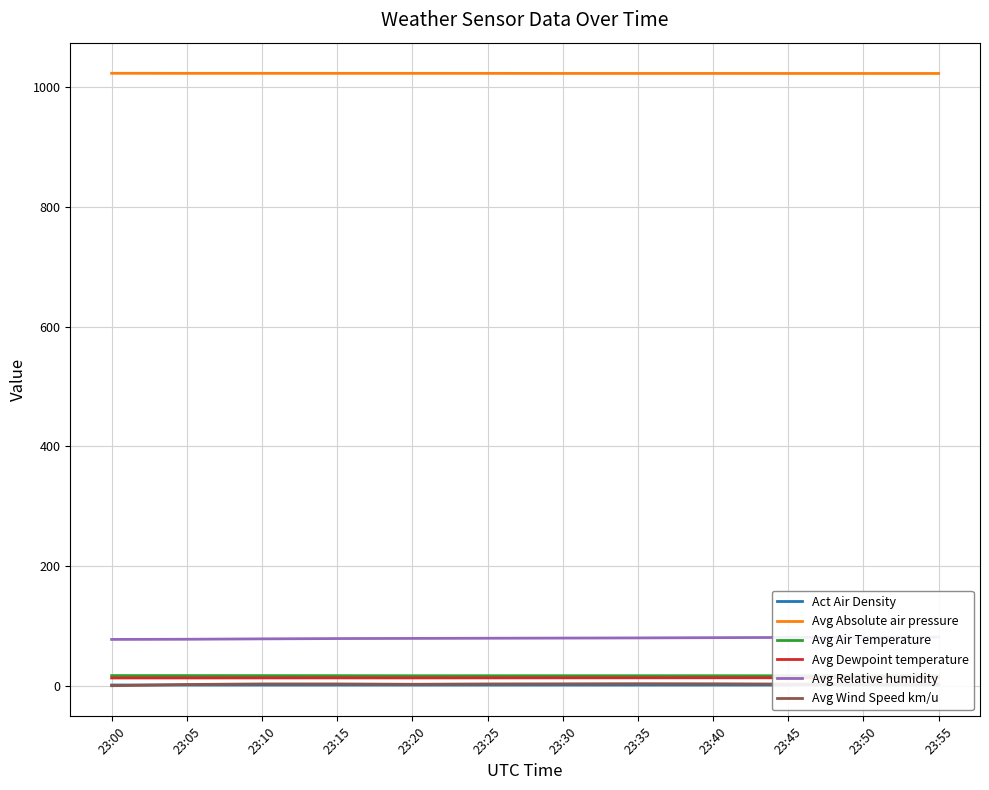

How many data points in Avg Absolute air pressure are above 1023?

6